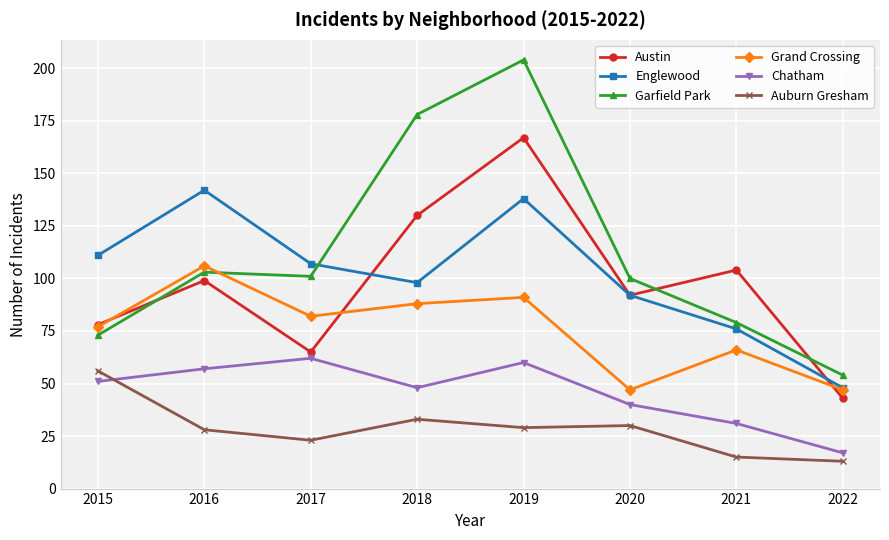

What is the value of the Englewood point at the 1st from the left?

111